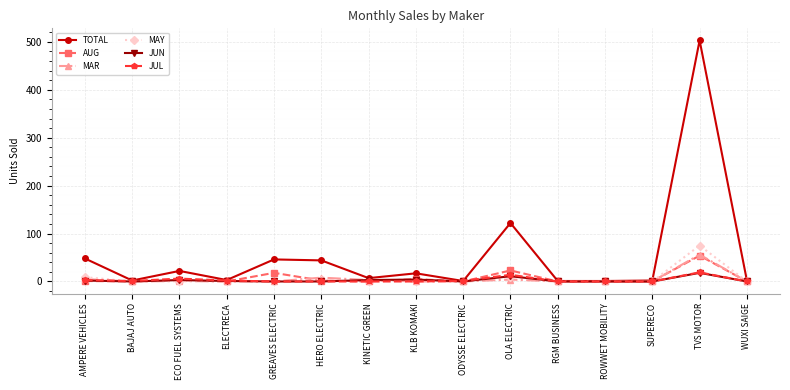

Count the number of categories in the chart.

15